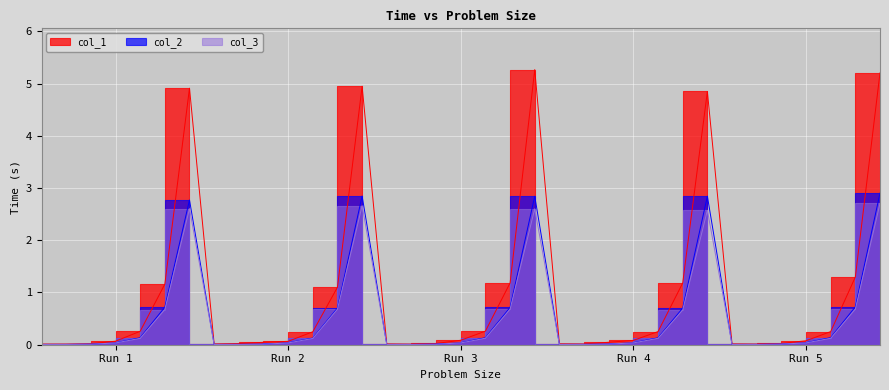

Which series has the largest total across all categories?

col_1